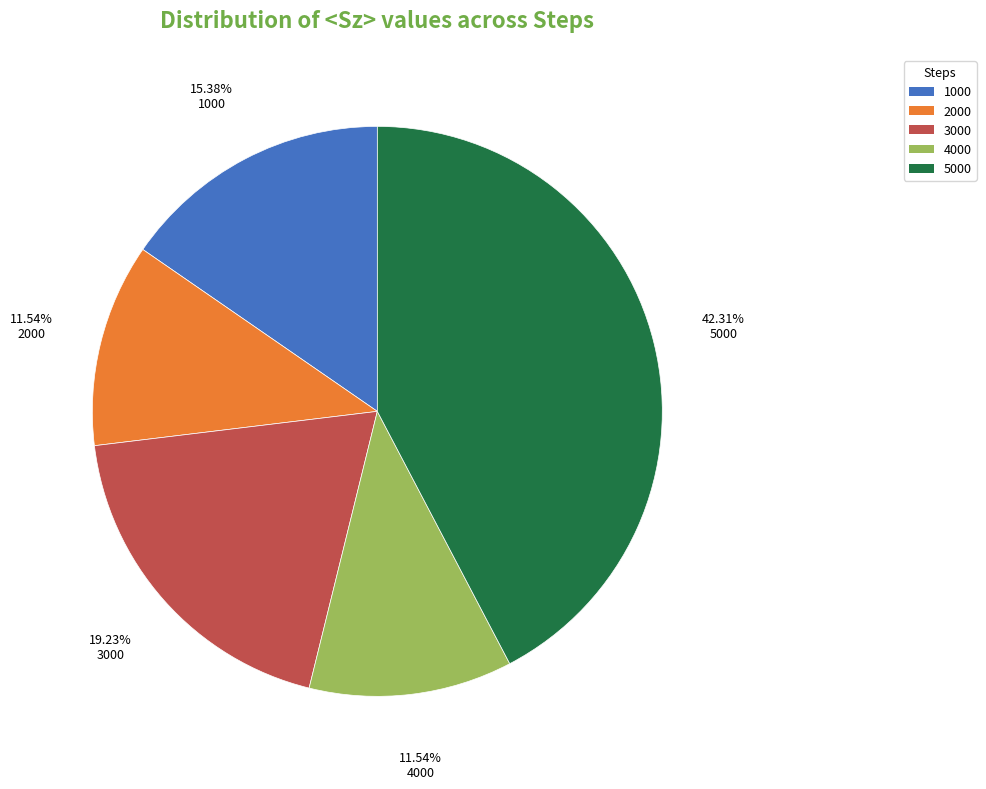

Is there any slice that represents more than half of the pie?

No